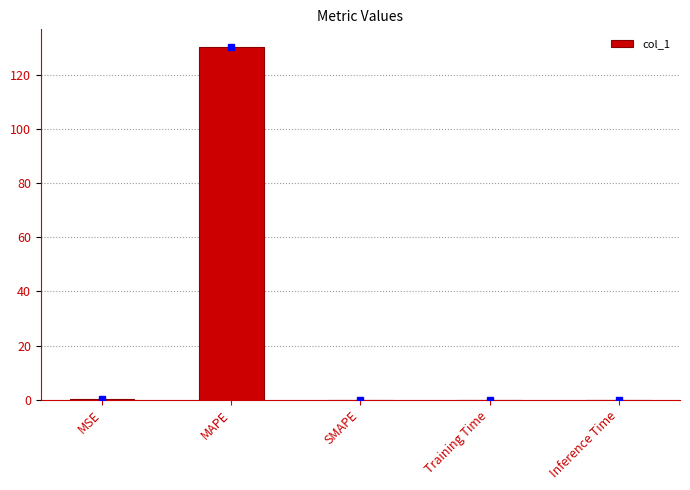

True or false: the data shows 130.5 at MAPE.

True